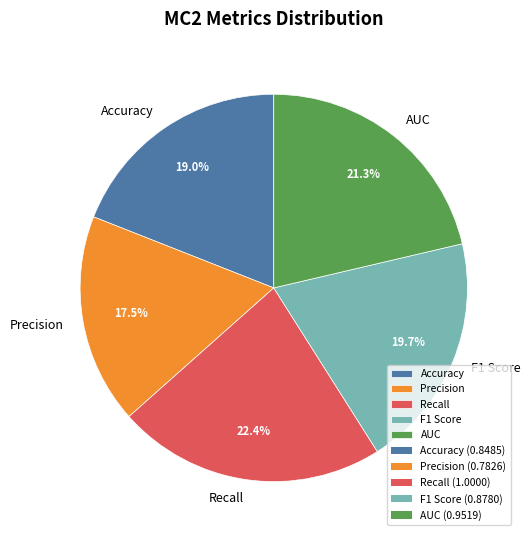

To the nearest percent, what is the combined percentage of F1 Score and Accuracy?

39%